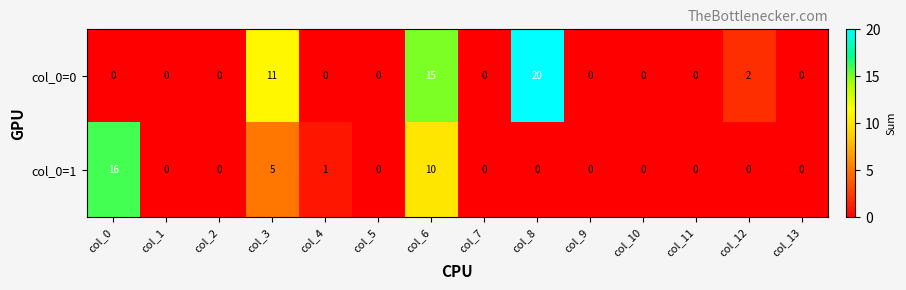

True or false: col_0=0 has a value of -11 at col_13.

False